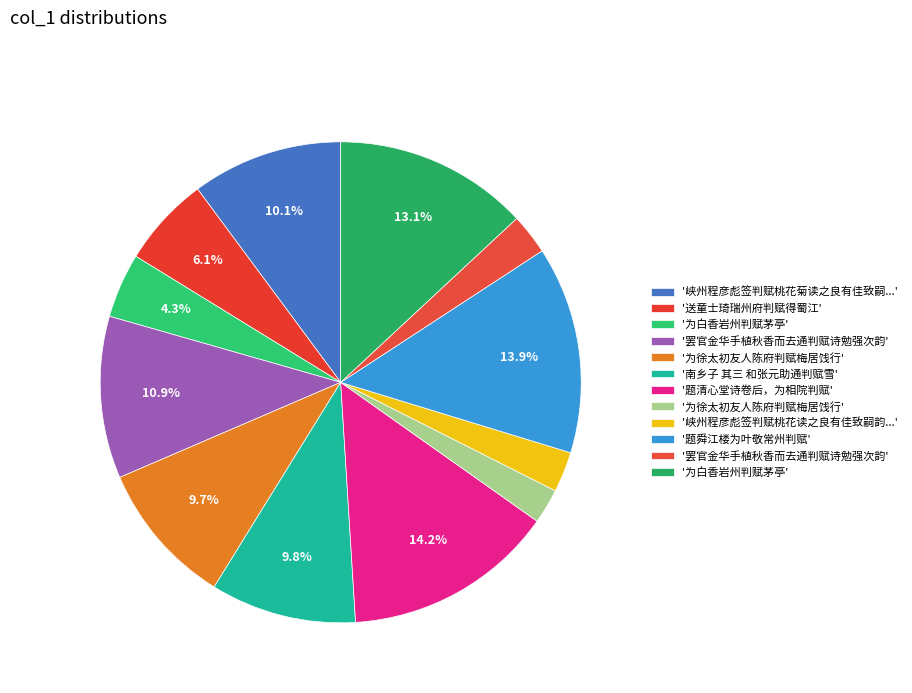

Which slice is the largest?

题清心堂诗卷后，为相院判赋